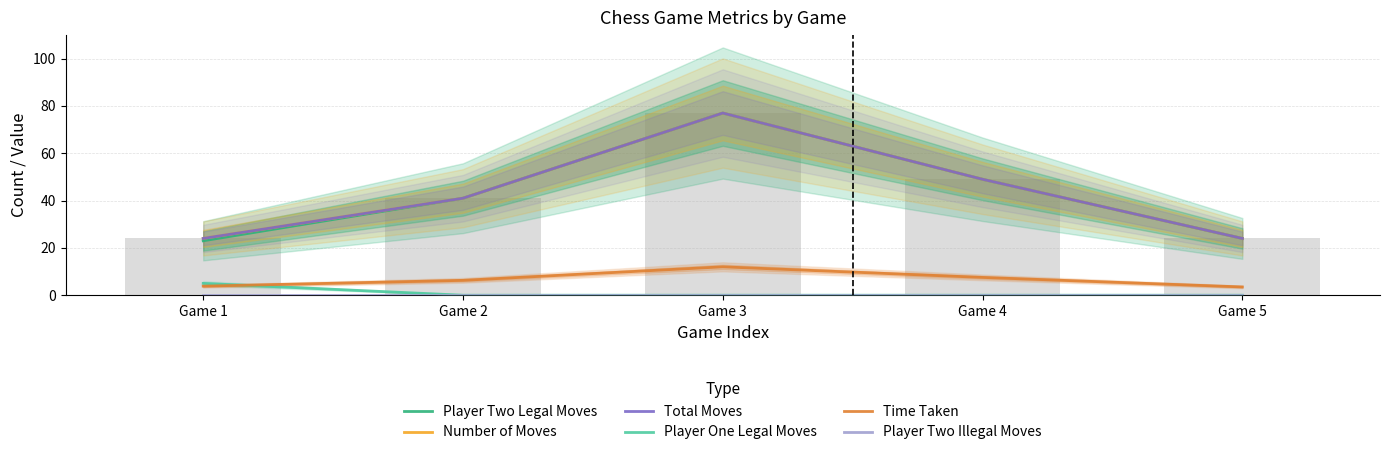

True or false: Time Taken has a value of 3.5 at Game 5.

True